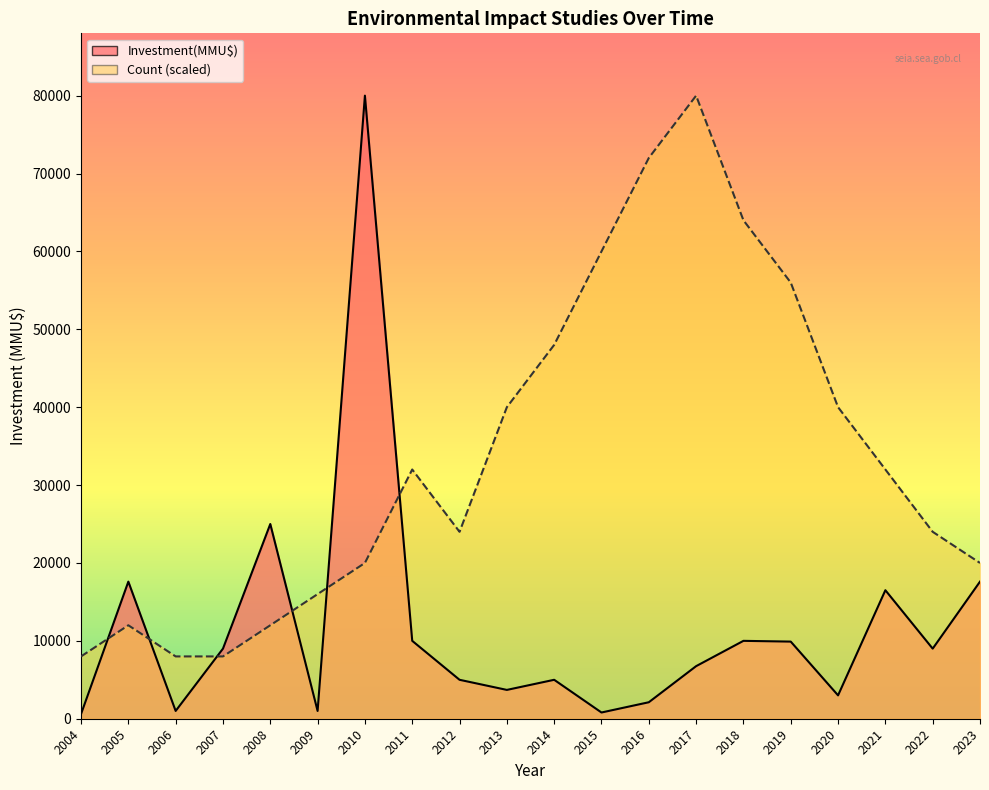

What are all the series names shown in the legend?

Count, Investment(MMU$)